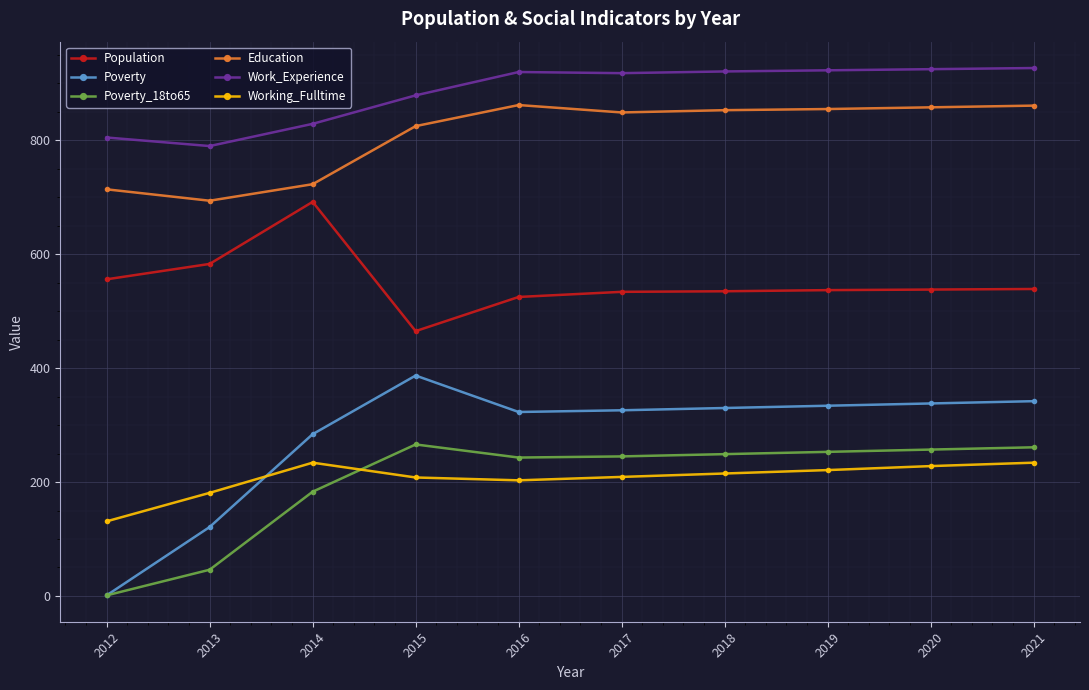

How many data points in Poverty_18to65 are less than 249?

5